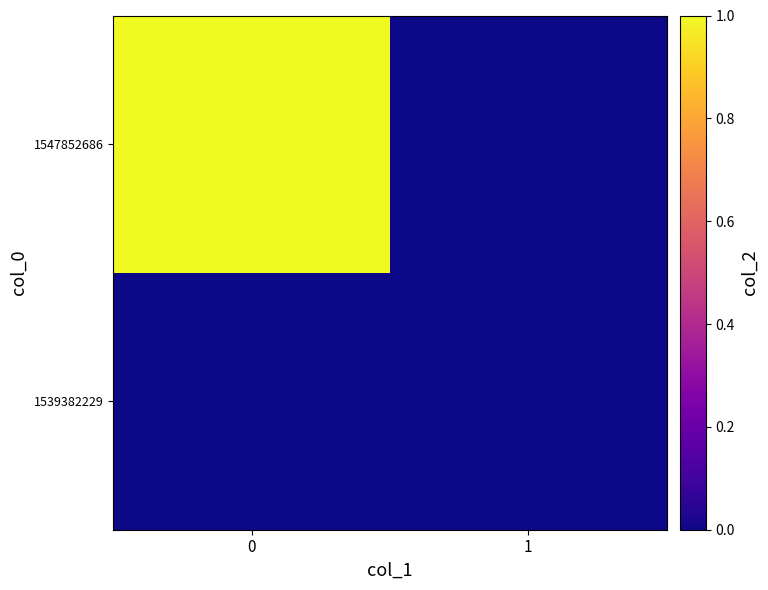

How many distinct data groups are displayed?

2